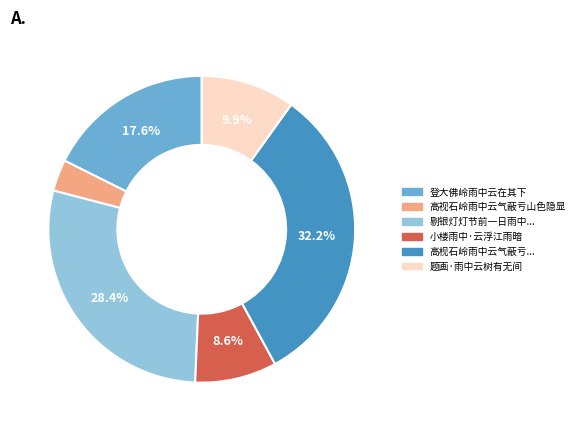

How many slices are in this pie chart?

6